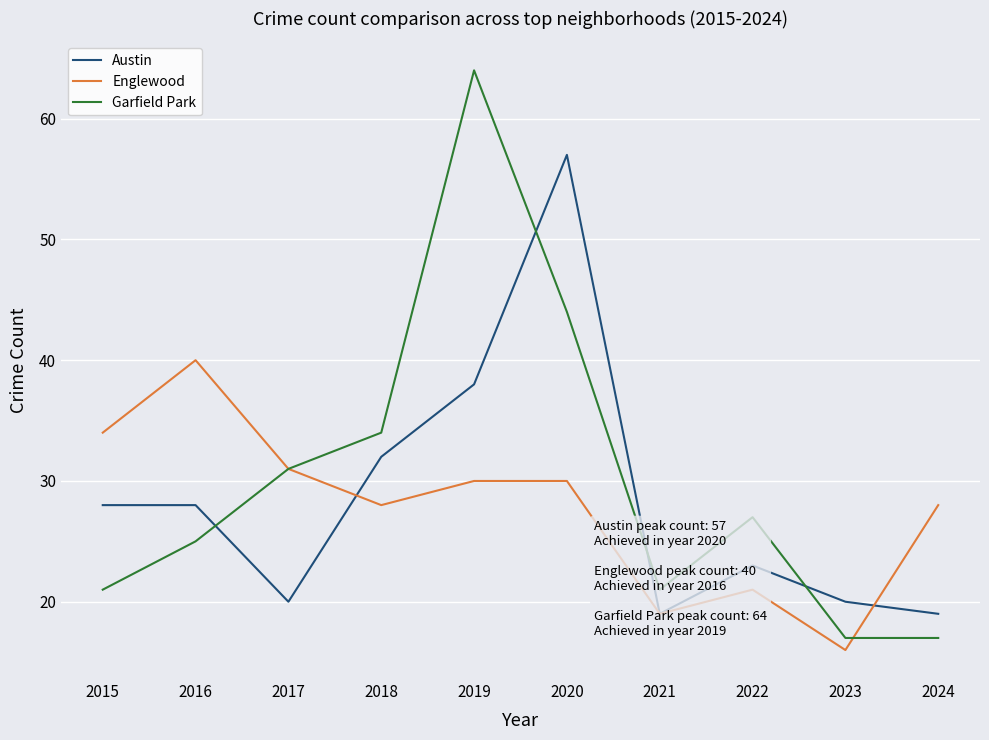

Which series has the widest spread of values?

Garfield Park